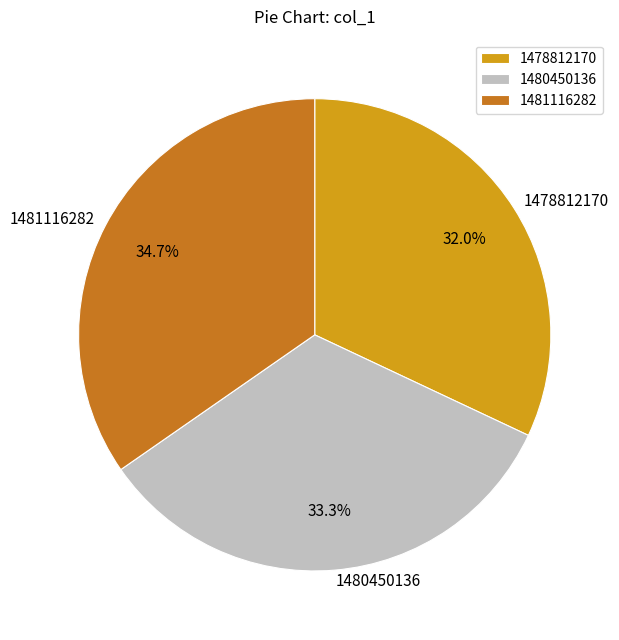

Which has a higher value, 1478812170 or 1481116282?

1481116282